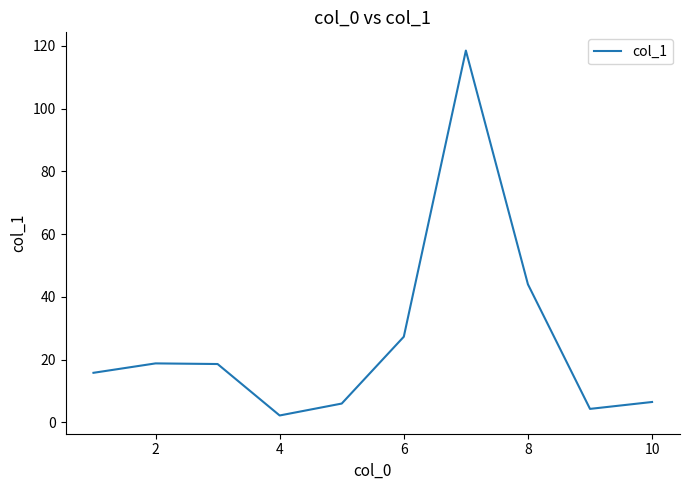

What is the greatest value displayed?

118.5